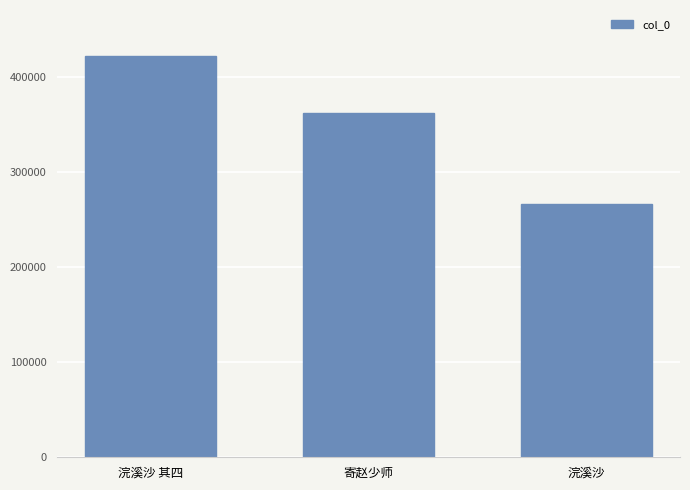

What is the label of the 2nd bar from the right?

寄赵少师